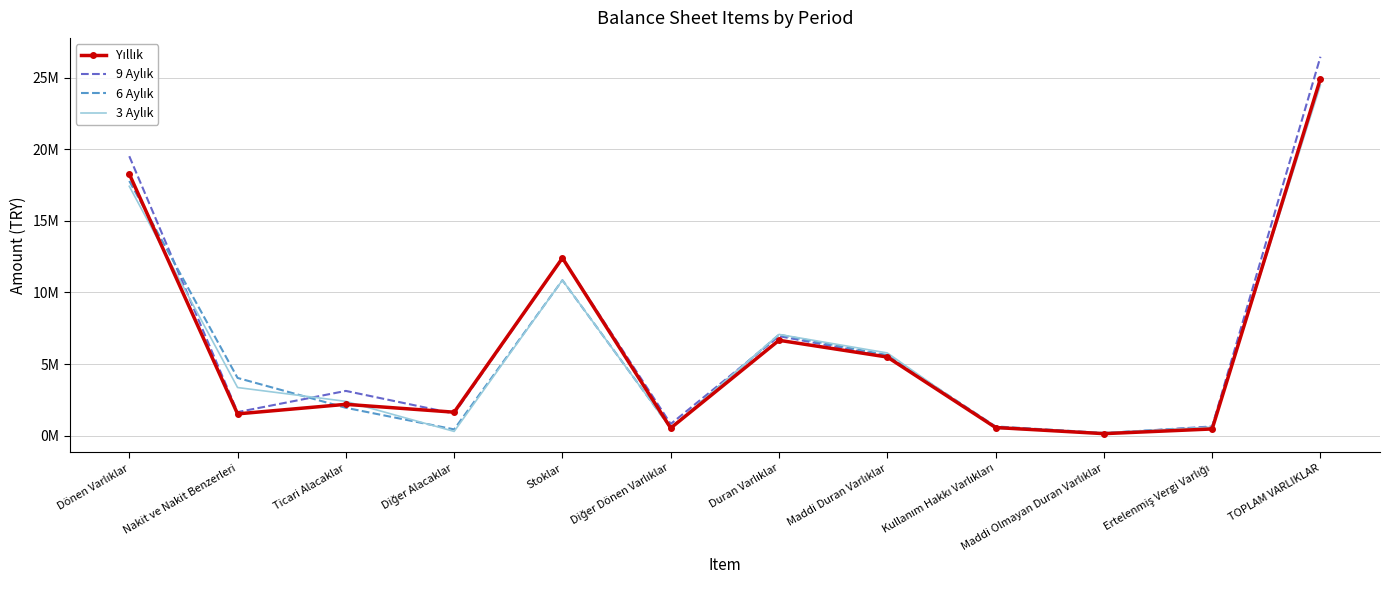

Is it true that 9 Aylık equals 19520229 at Dönen Varlıklar?

True